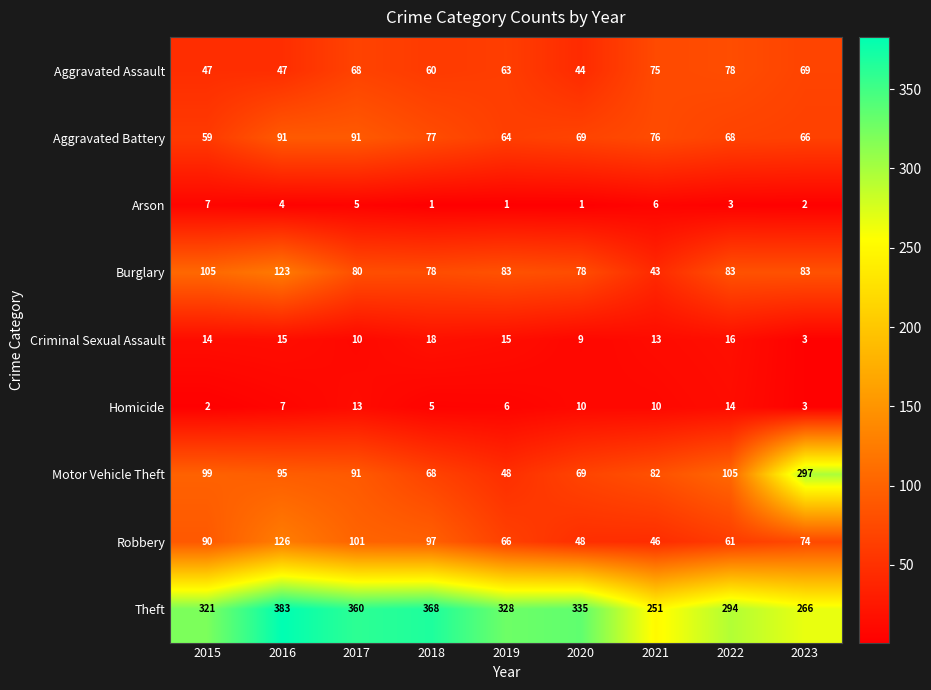

What is the difference between the highest and lowest values at 2018?

367